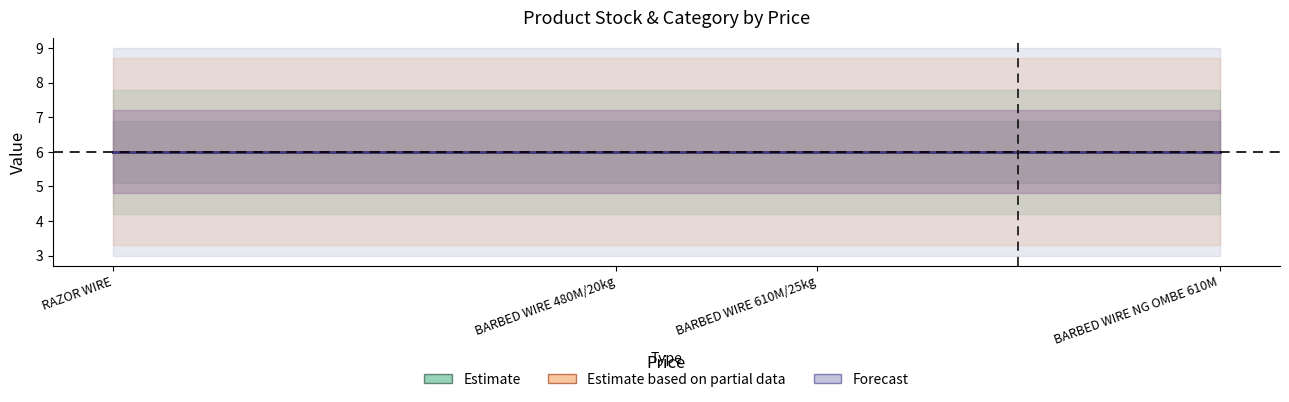

Count the number of categories in the chart.

4